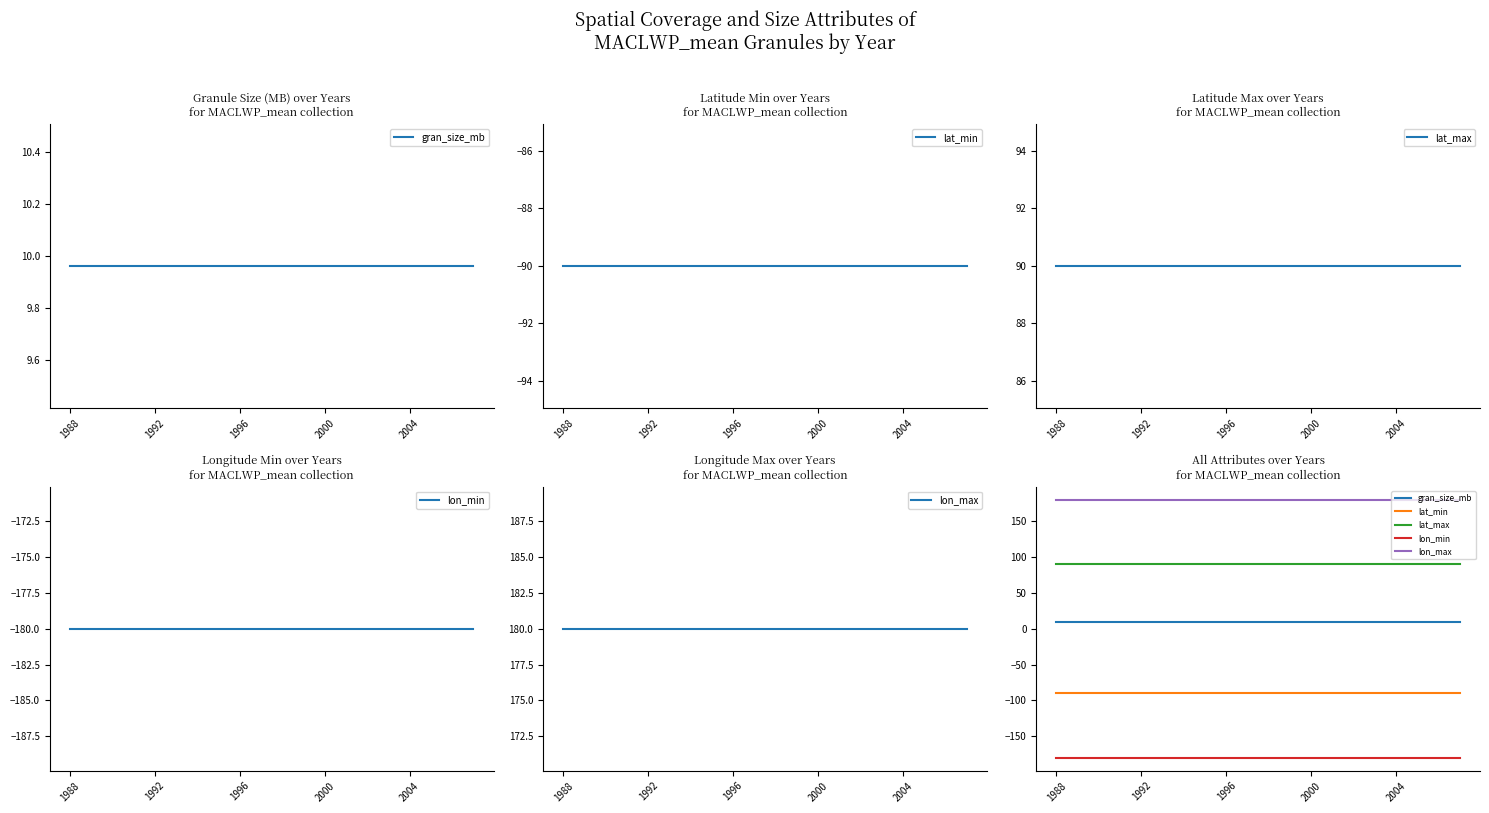

Which category has the lowest value in the lon_min series?

1988